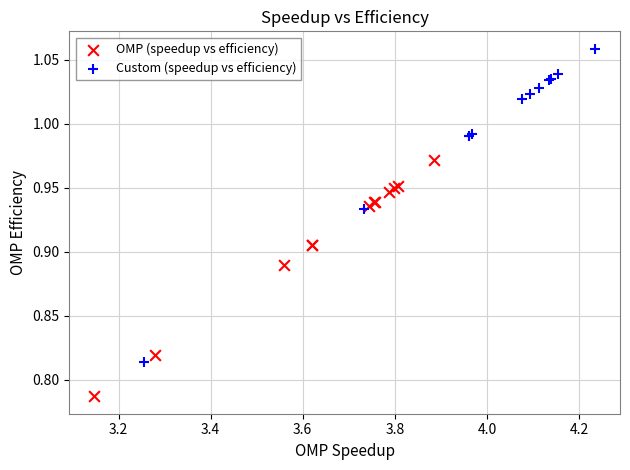

Which series has the largest Y range (max minus min)?

Custom (speedup vs efficiency)